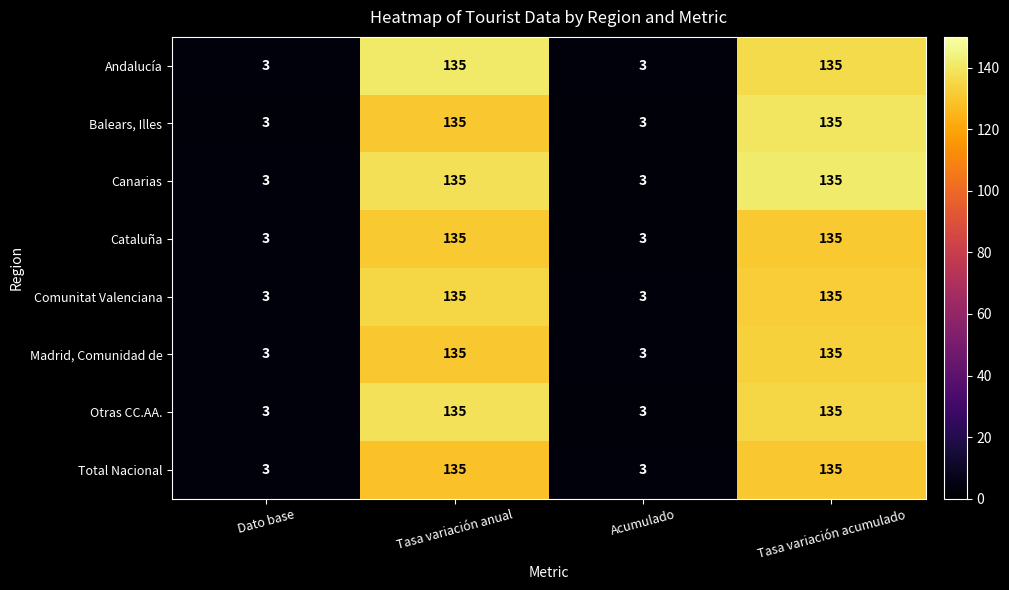

The value of Total Nacional at Tasa variación acumulado is 59. True or false?

False